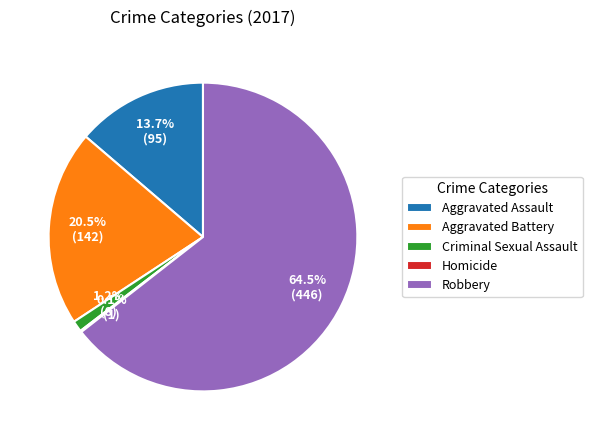

Which slice is the largest?

Robbery